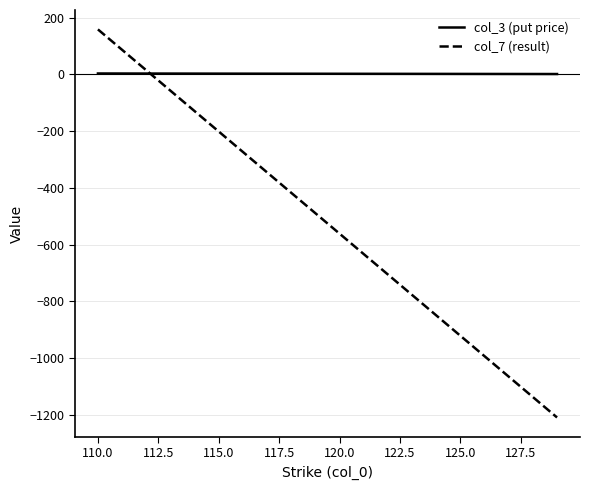

What are all the series names shown in the legend?

col_3 (put price), col_7 (result)